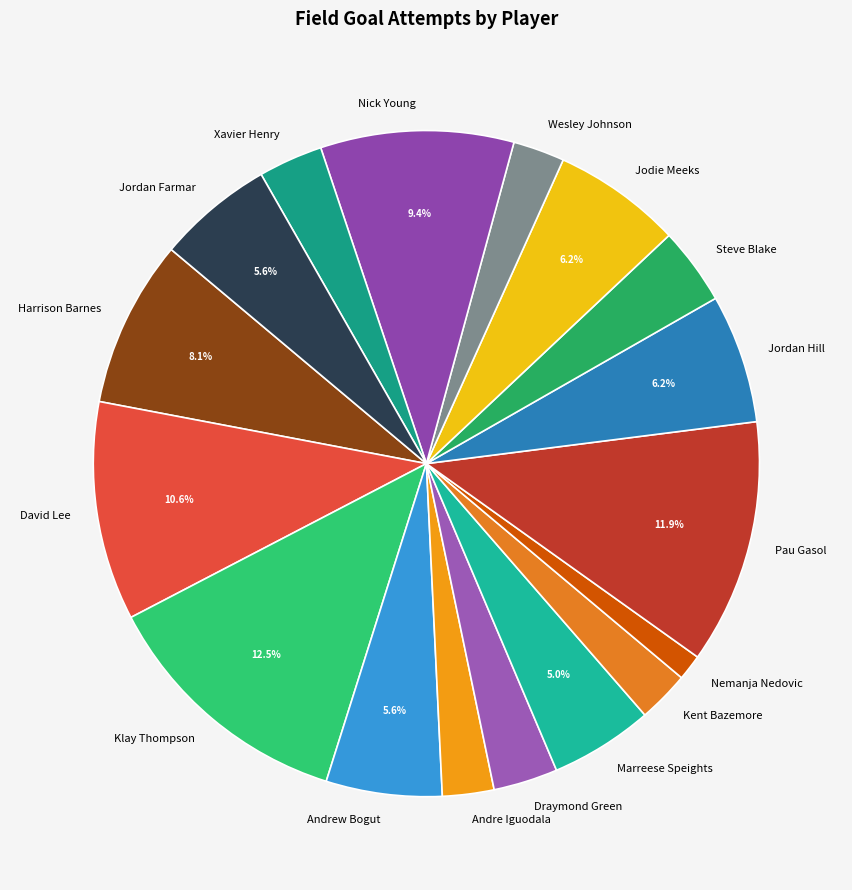

To the nearest percent, what is the difference between the largest and smallest slice percentages?

11%